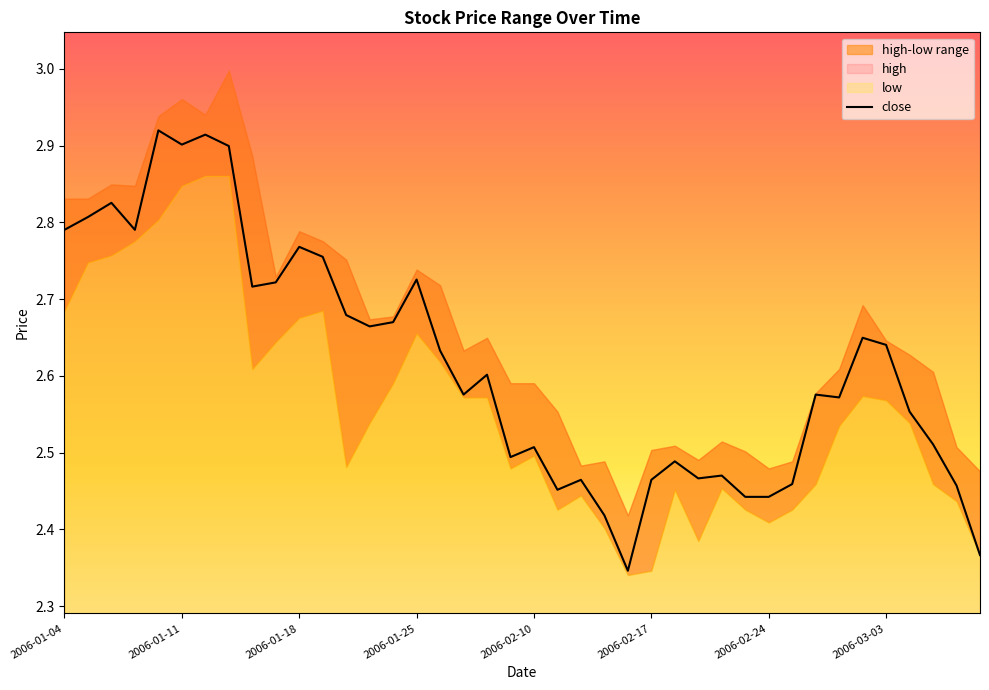

What is the greatest value displayed?

2.9